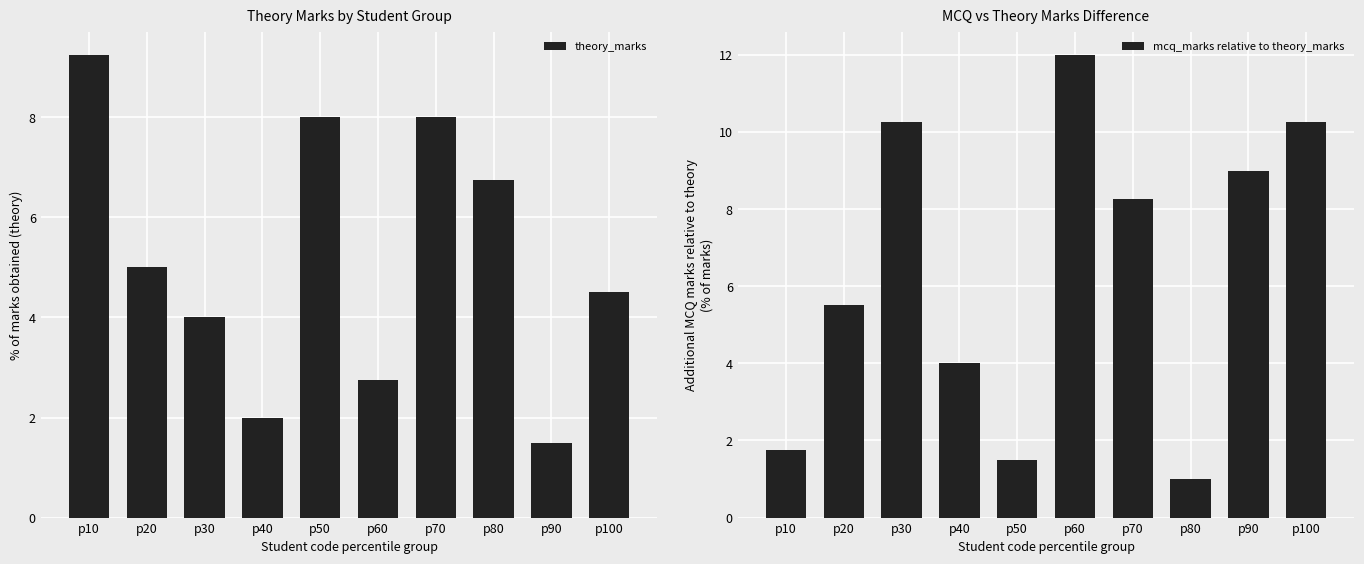

The mcq_marks relative to theory_marks series shows 8.2 at p70. True or false?

True